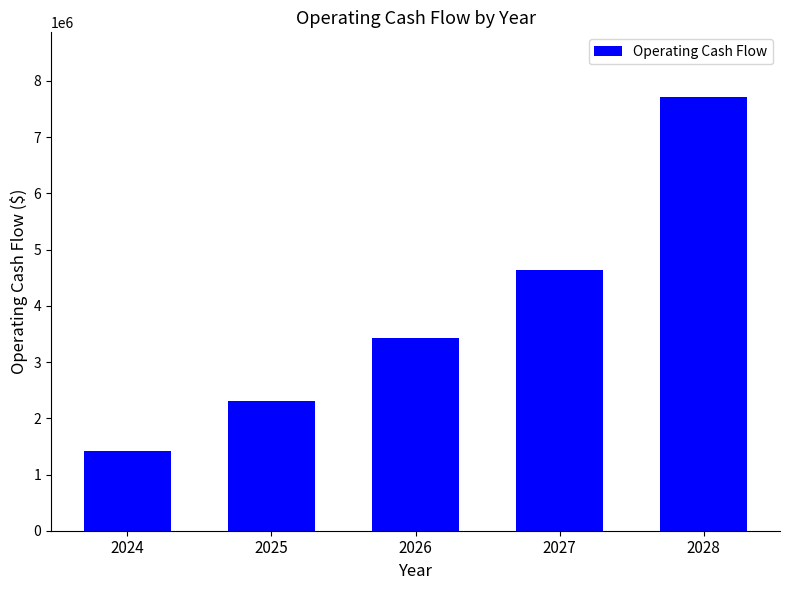

Does the chart contain stacked bars?

No